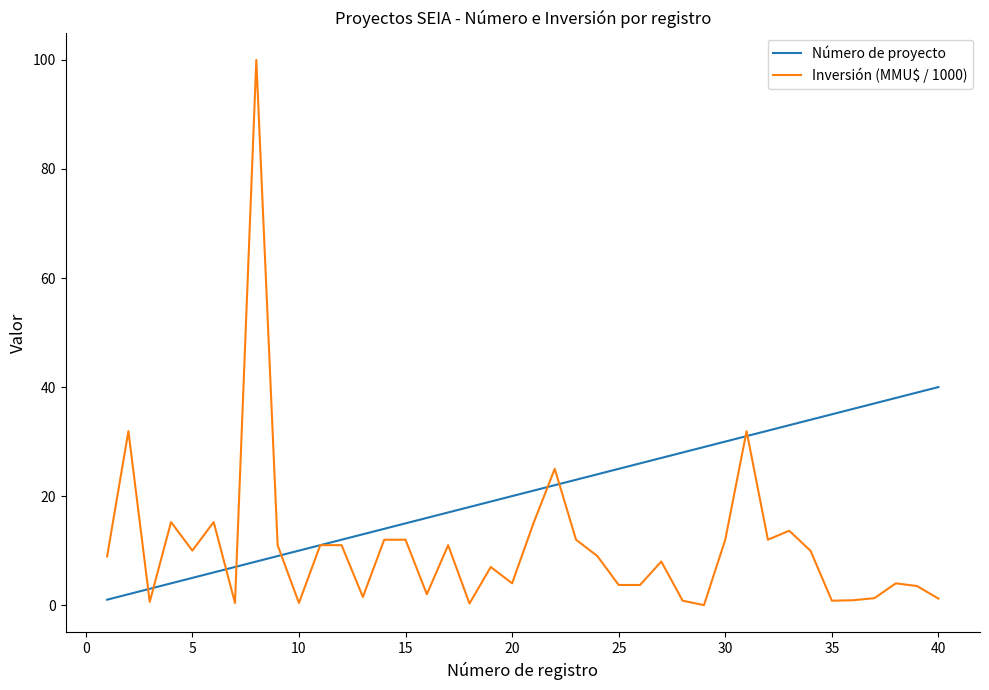

What is the average value of the Número de proyecto series?

20.5